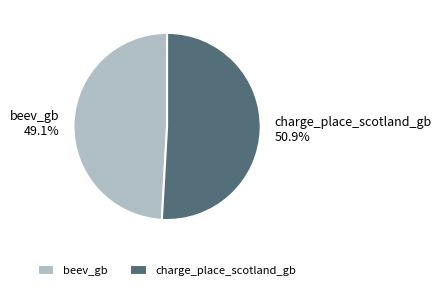

What percentage is NOT represented by charge_place_scotland_gb?

49.1%